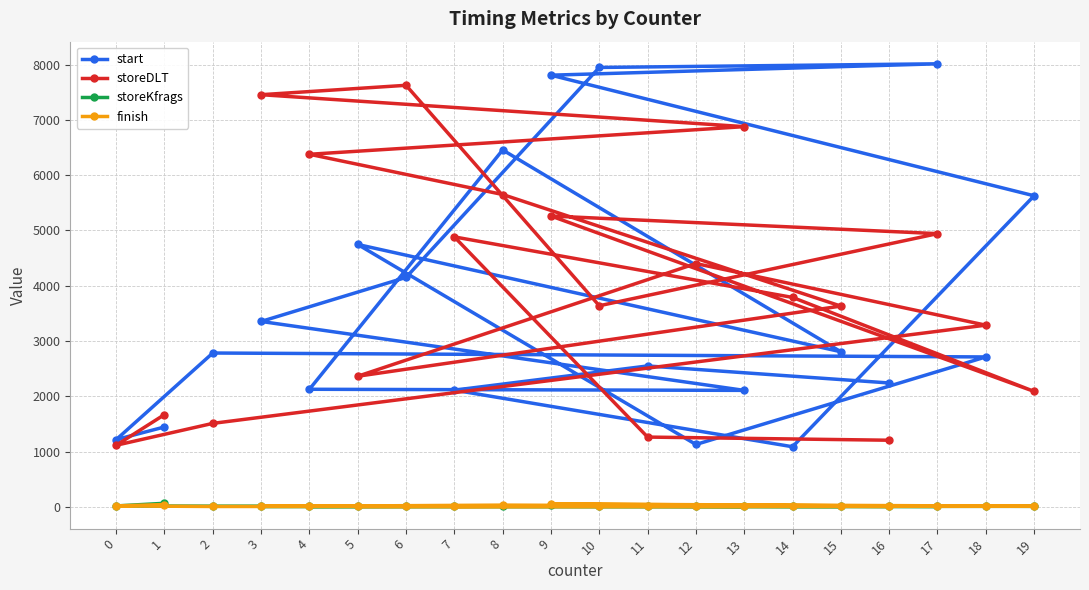

The value of storeDLT at 1 is 1668. True or false?

True